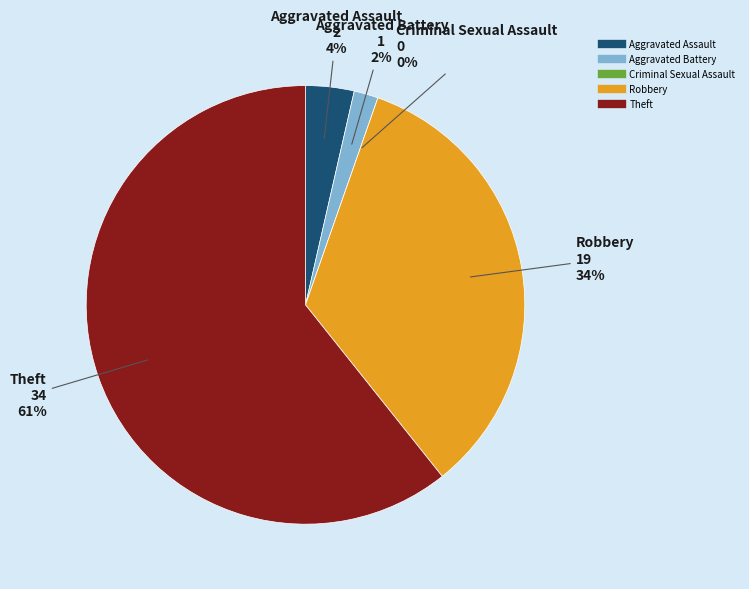

What percentage is the Aggravated Assault slice, to the nearest percent?

4%